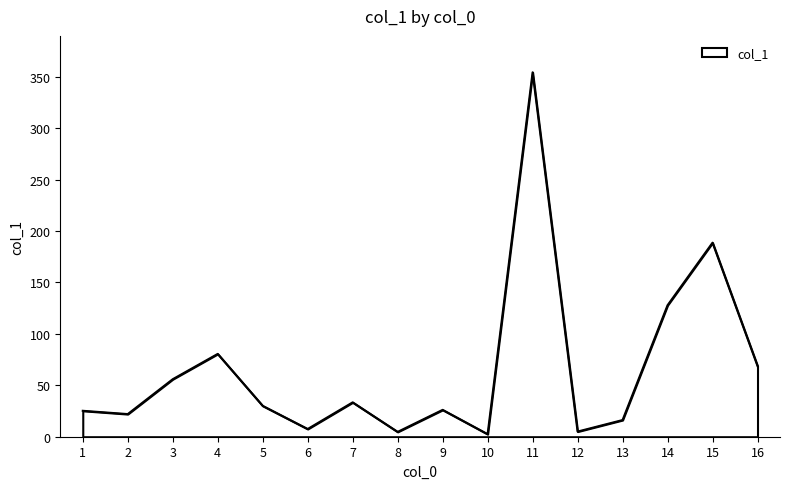

Approximately how many times larger is the value at 15 compared to 1?

7.5